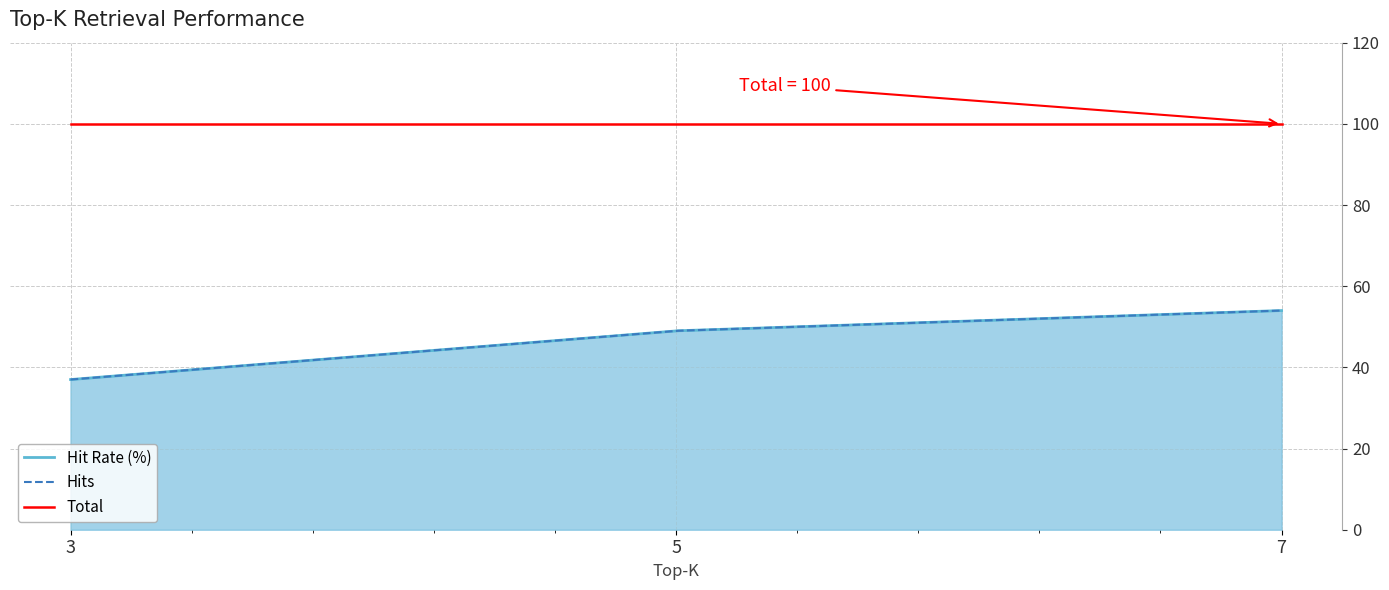

How many lines are shown in the chart?

3